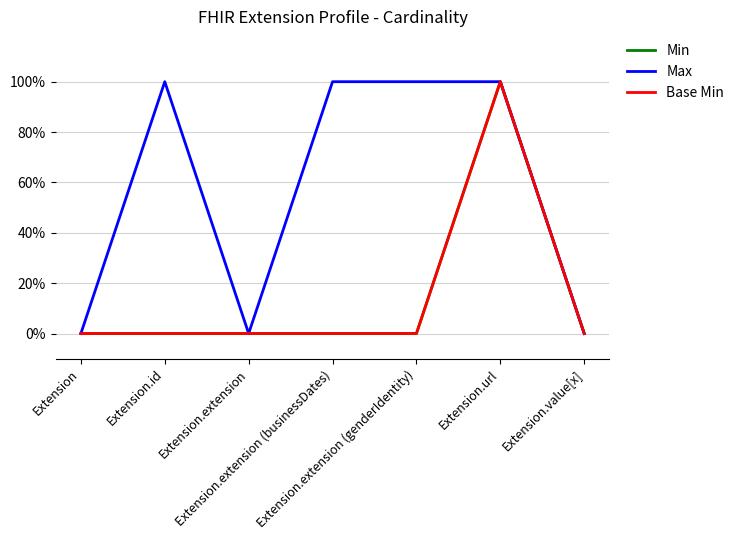

True or false: Base Min has a value of 0 at Extension.id.

True